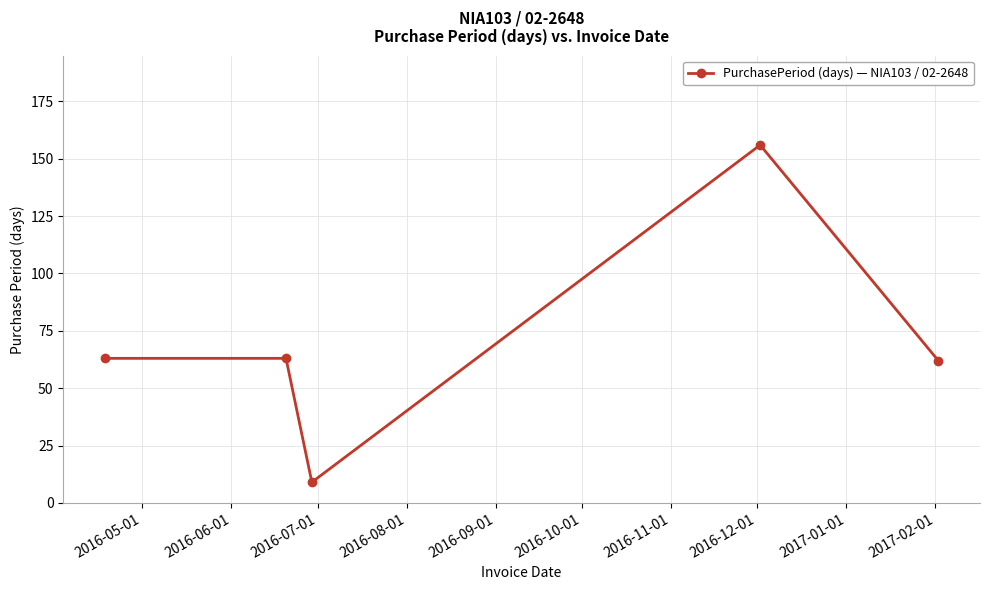

What is the greatest value displayed?

156